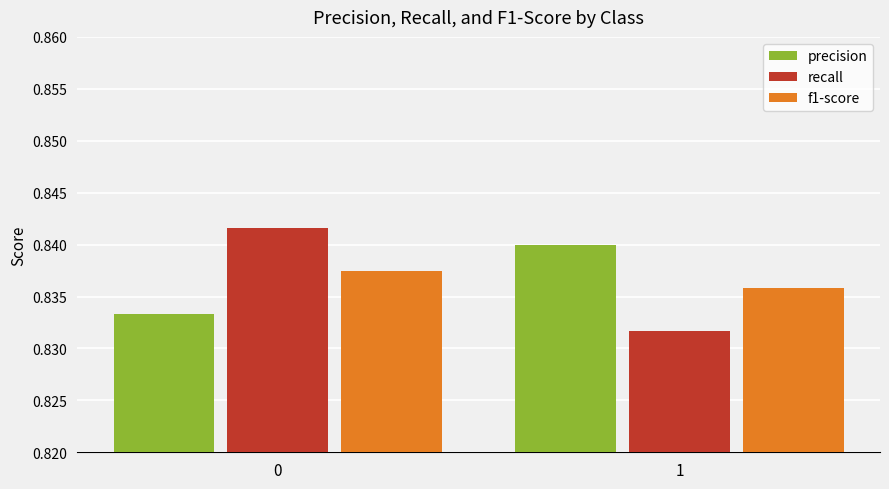

Is the value of precision at 0 greater than the value of f1-score at 1?

No